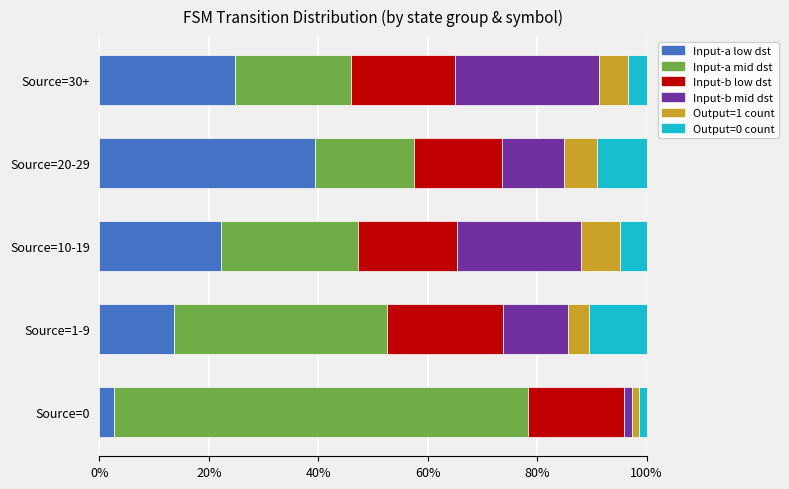

What is the lowest value of the Input-a low dst series?

2.7